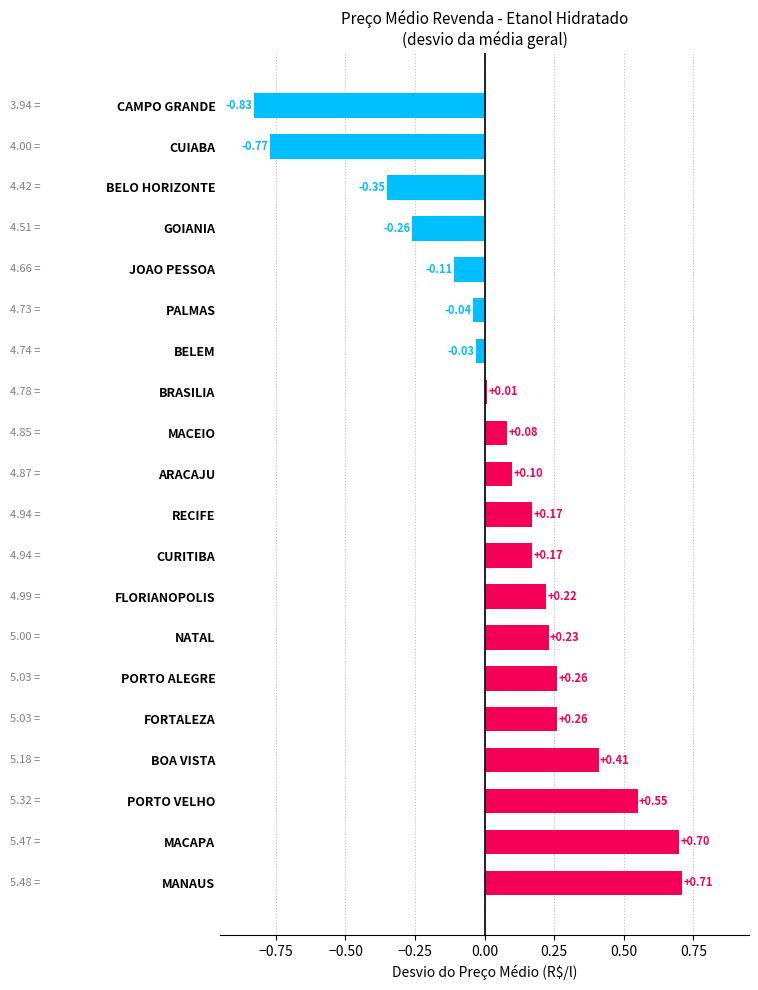

How many data points are less than 0?

7